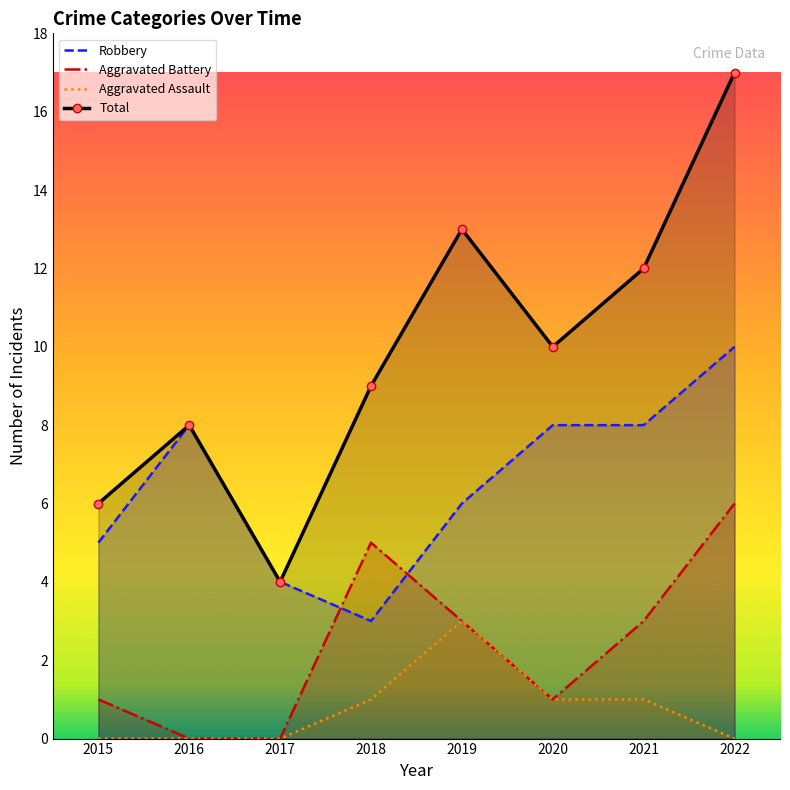

What is the maximum value for Aggravated Assault?

3